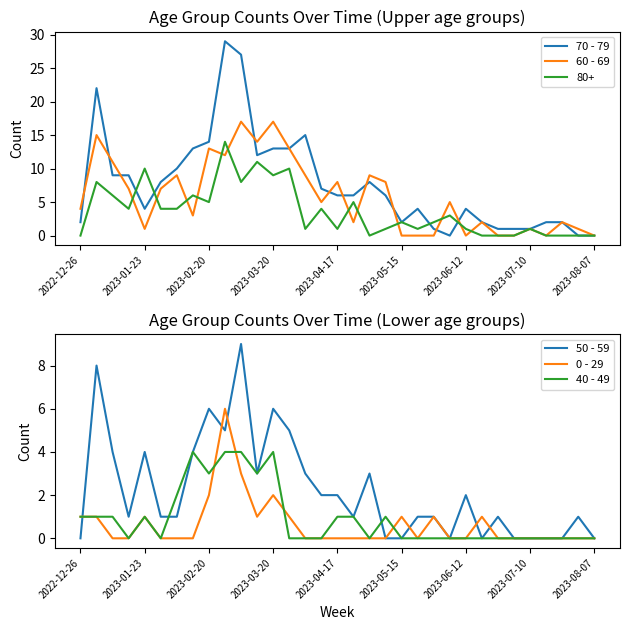

Read the 0 - 29 value at 10.

3